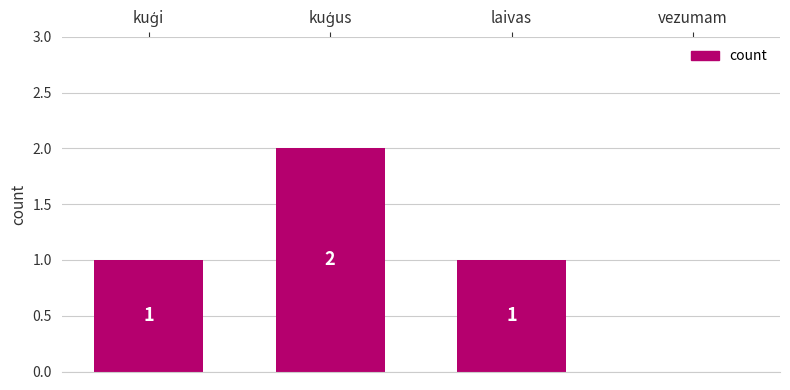

What is the sum of all values?

4